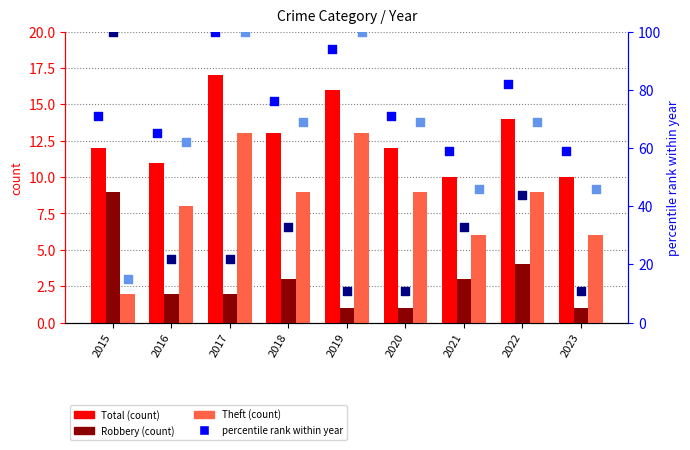

Which series reaches the maximum Y coordinate?

percentile rank (Total)